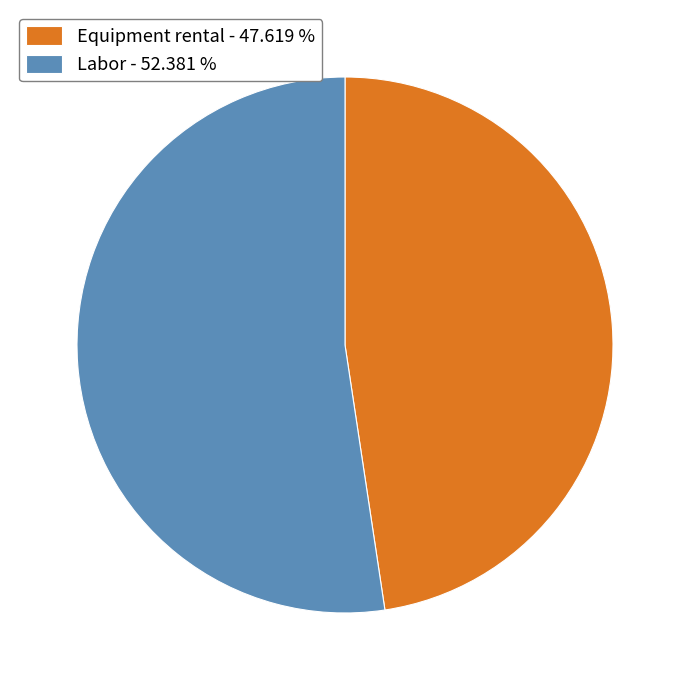

Does any single category account for the majority?

Yes